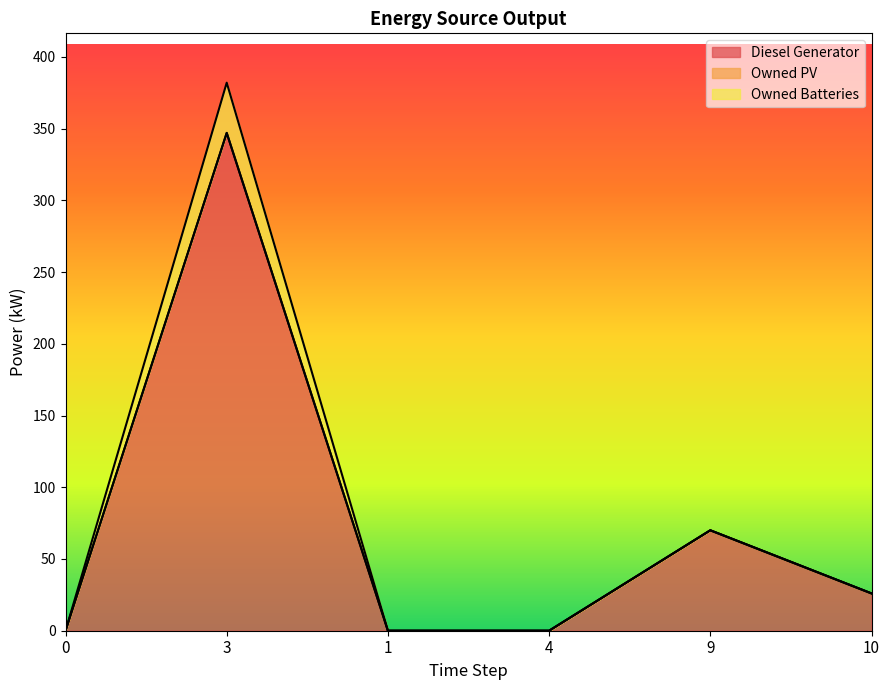

True or false: Owned Batteries has more than 2 points higher than both neighbors.

False